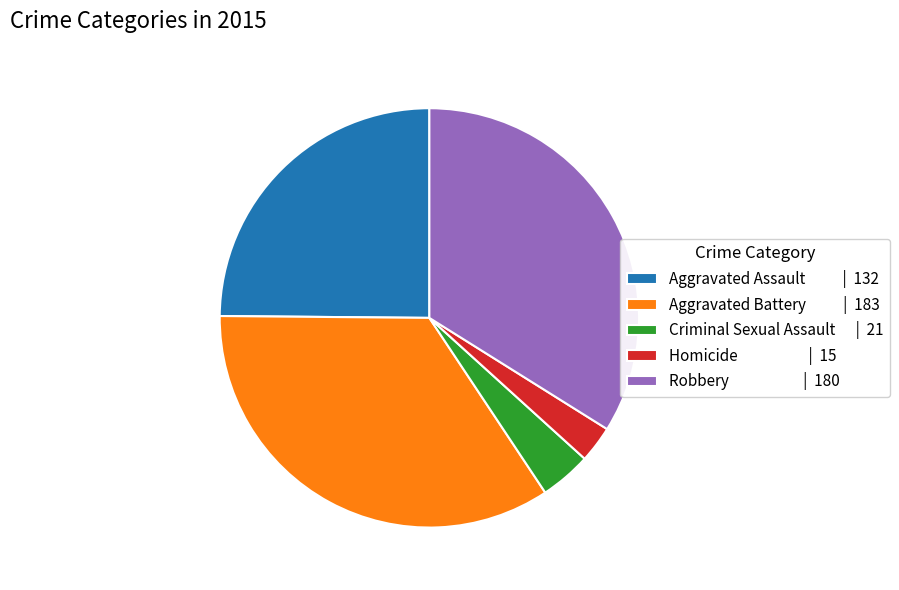

Which has a higher value, Criminal Sexual Assault or Aggravated Battery?

Aggravated Battery